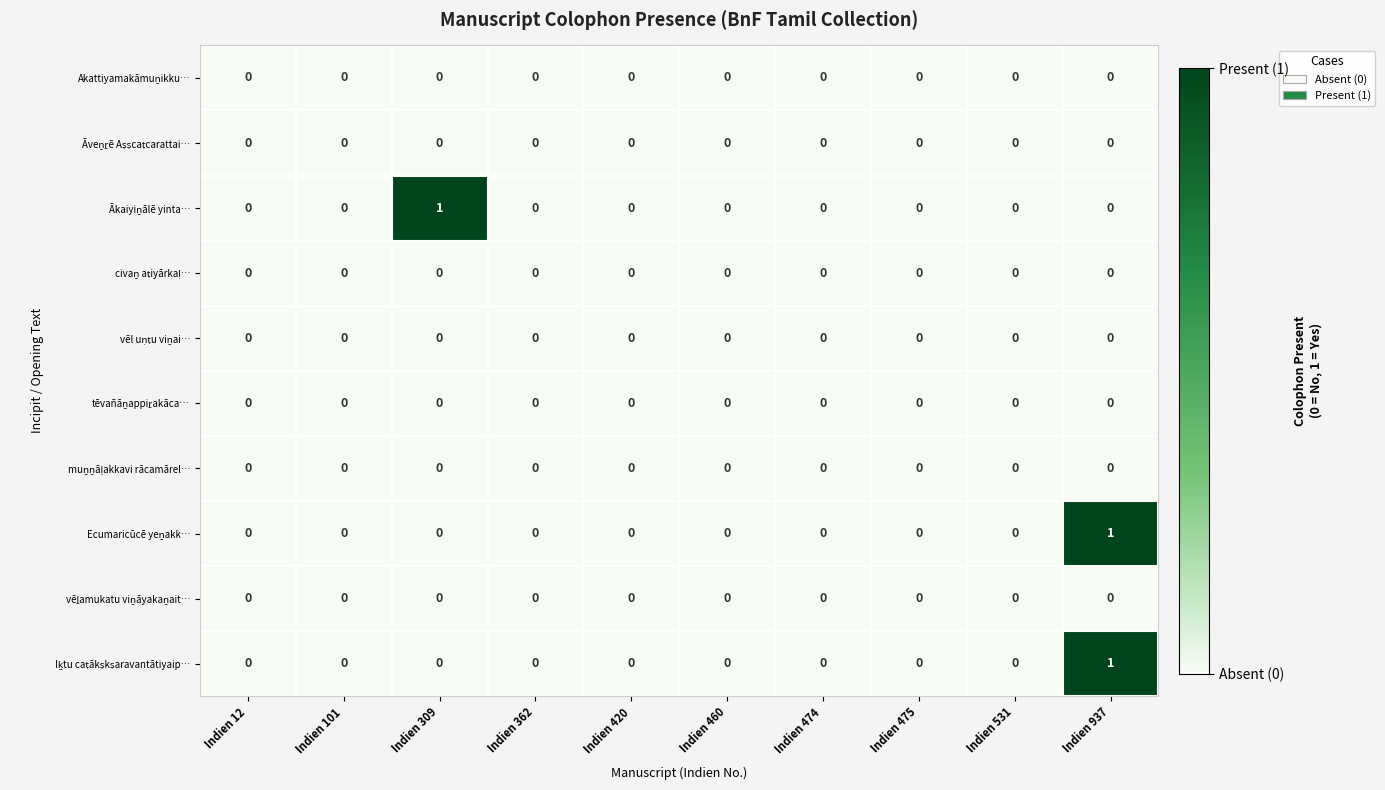

At which category is the sum across all series the highest?

Indien 937